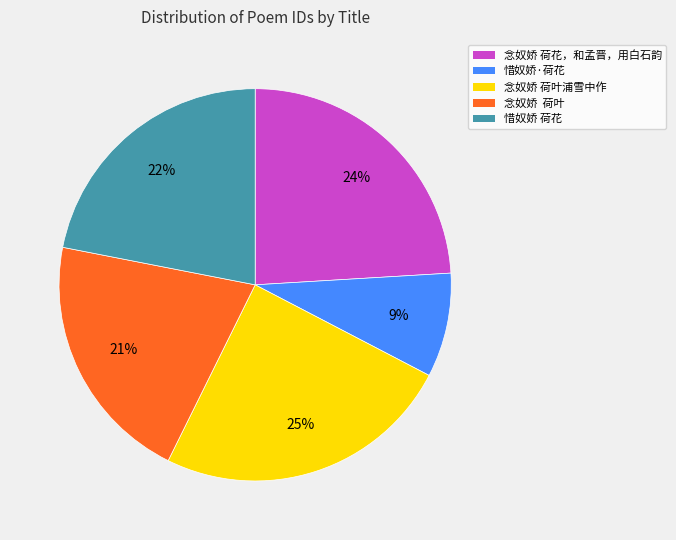

How many segments does this pie chart have?

5